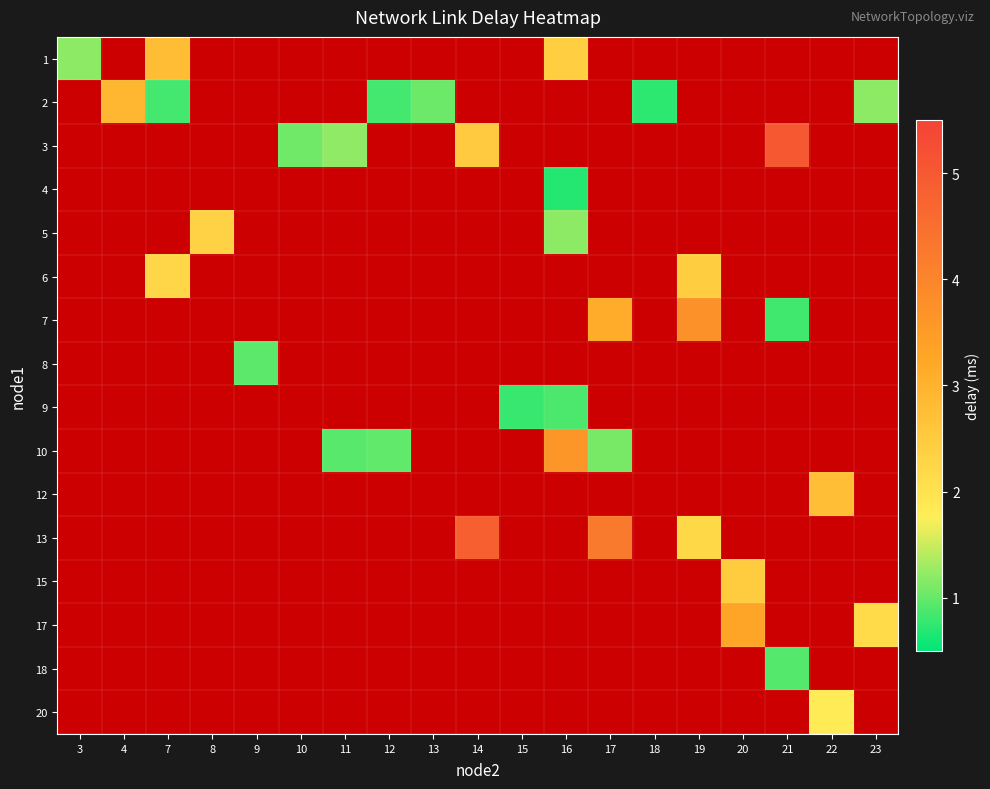

How many distinct data groups are displayed?

16